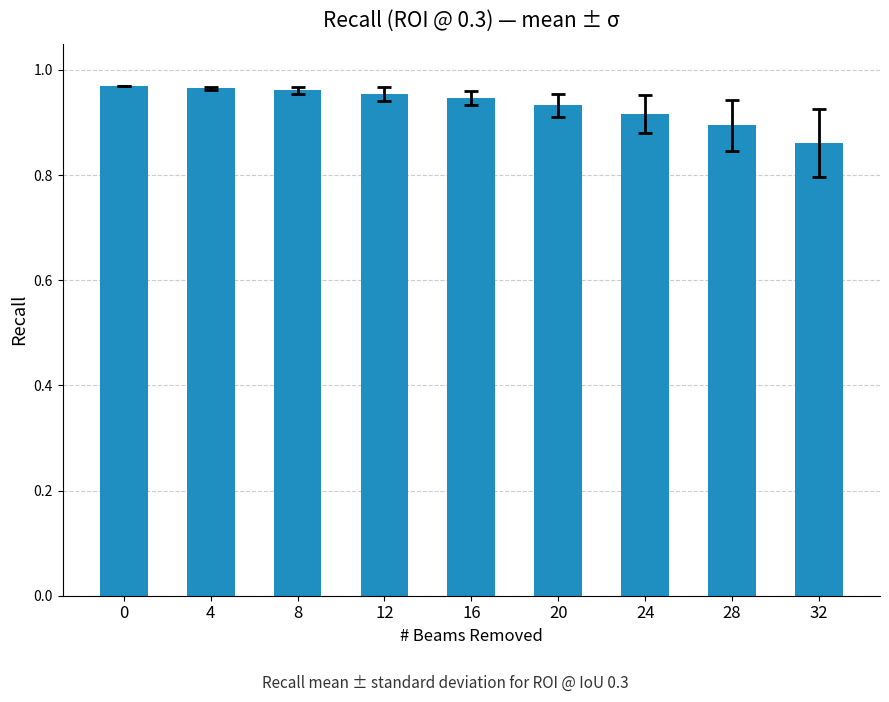

The value at 4 is 0.6. True or false?

False